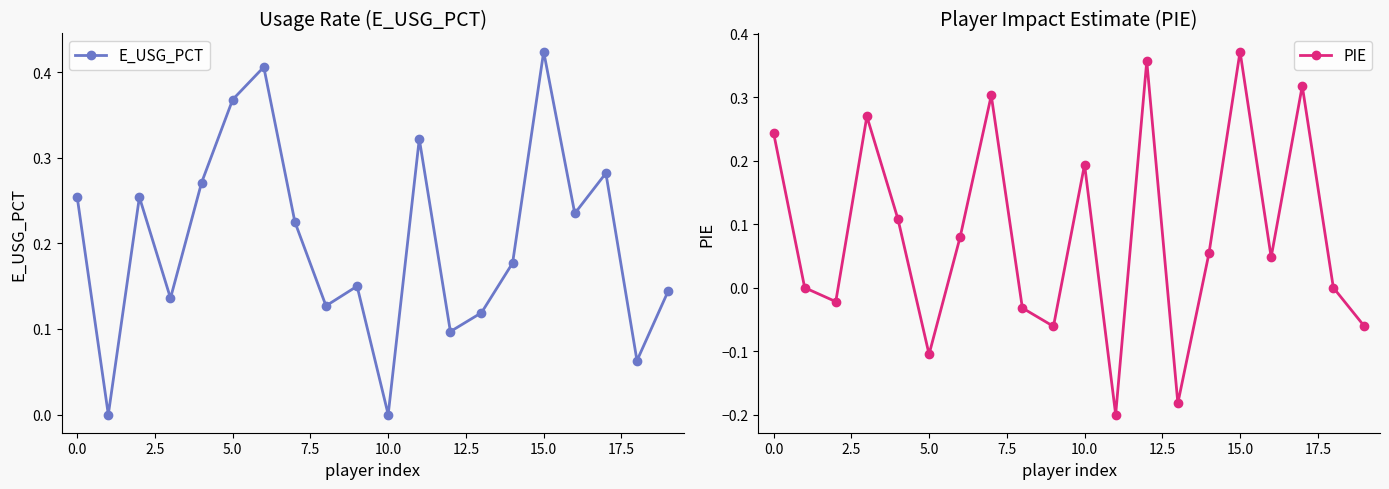

Reading right to left, extract all data points from this chart.

E_USG_PCT: 0.1	0.1	0.3	0.2	0.4	0.2	0.1	0.1	0.3	0.0	0.1	0.1	0.2	0.4	0.4	0.3	0.1	0.3	0.0	0.3
PIE: -0.1	0.0	0.3	0.0	0.4	0.1	-0.2	0.4	-0.2	0.2	-0.1	-0.0	0.3	0.1	-0.1	0.1	0.3	-0.0	0.0	0.2